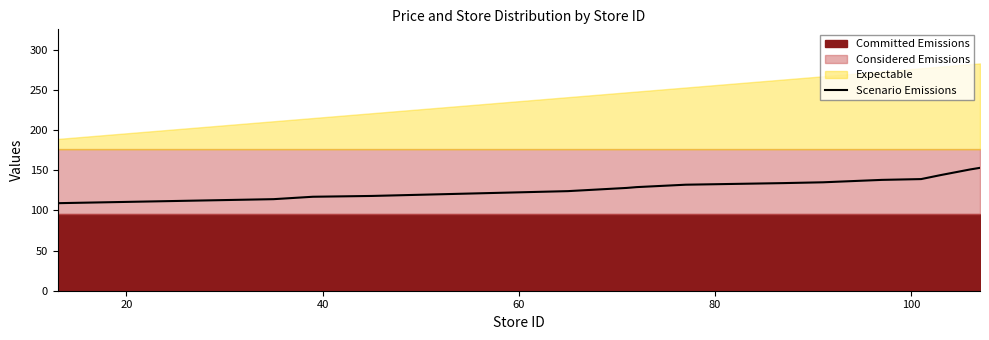

What is the highest value of the Scenario Emissions series?

153